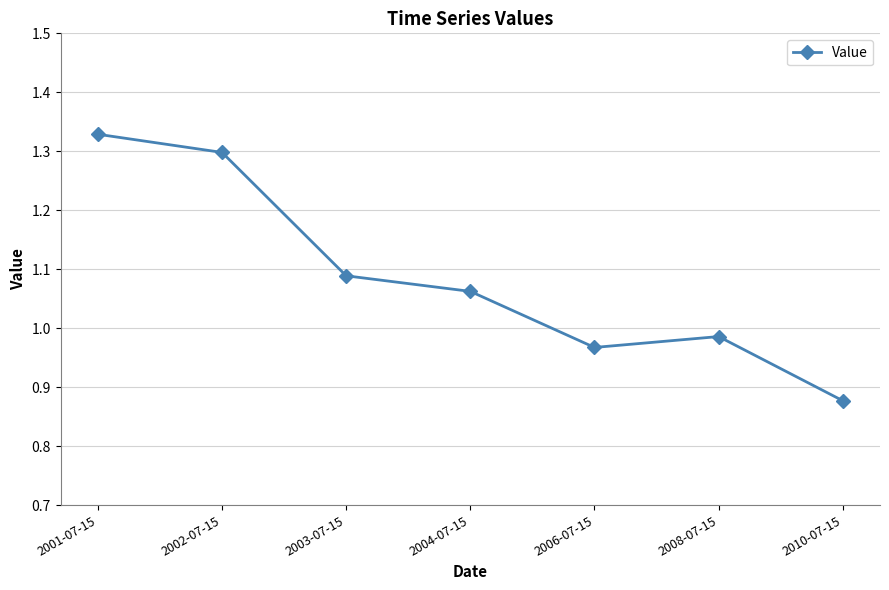

Which label corresponds to the smallest value in the chart?

2010-07-15